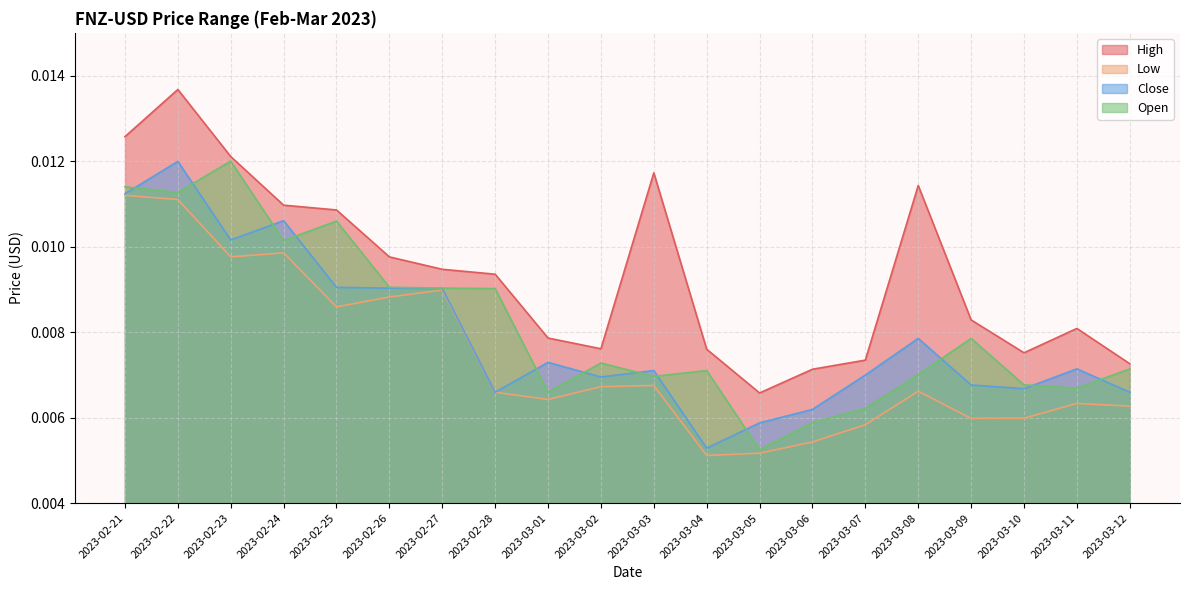

True or false: Open and Low intersect in this chart.

False